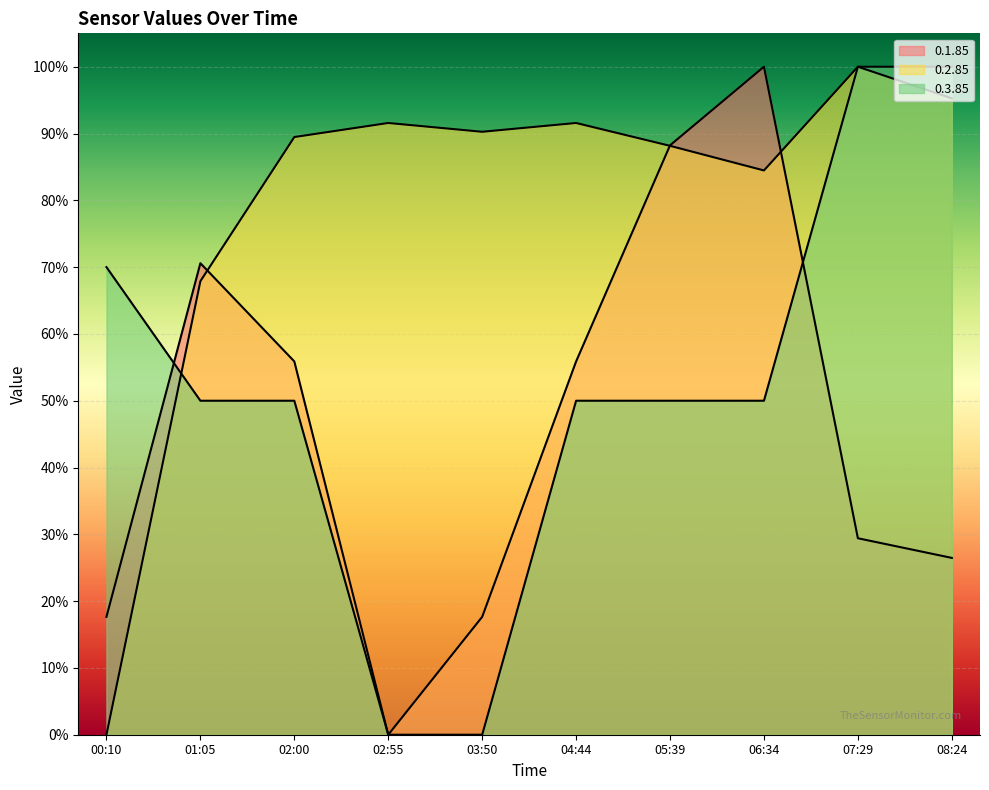

What is the label of the 6th point from the left?

04:44